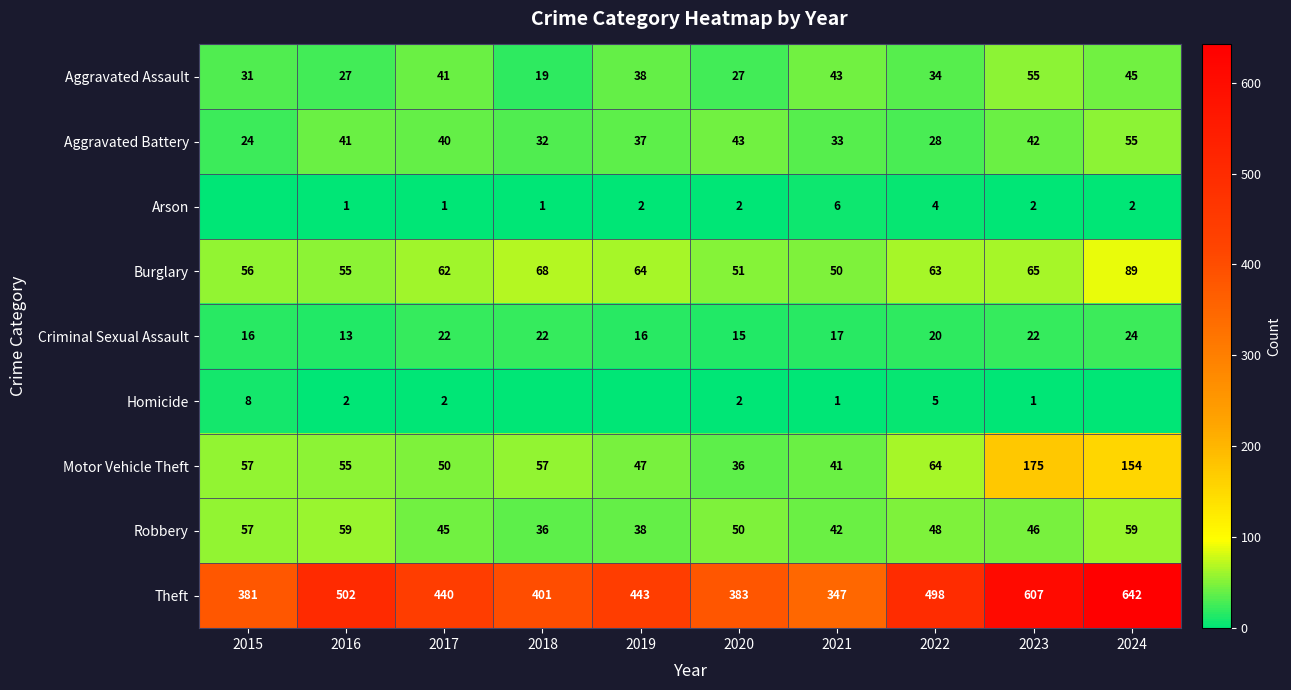

What is the difference between the maximum and minimum values in the Aggravated Assault series?

36